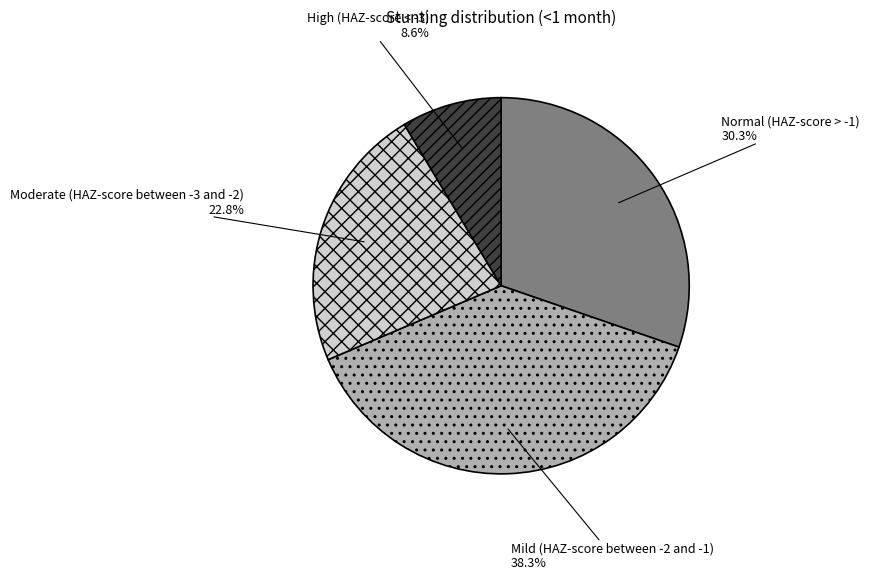

How many segments does this pie chart have?

4